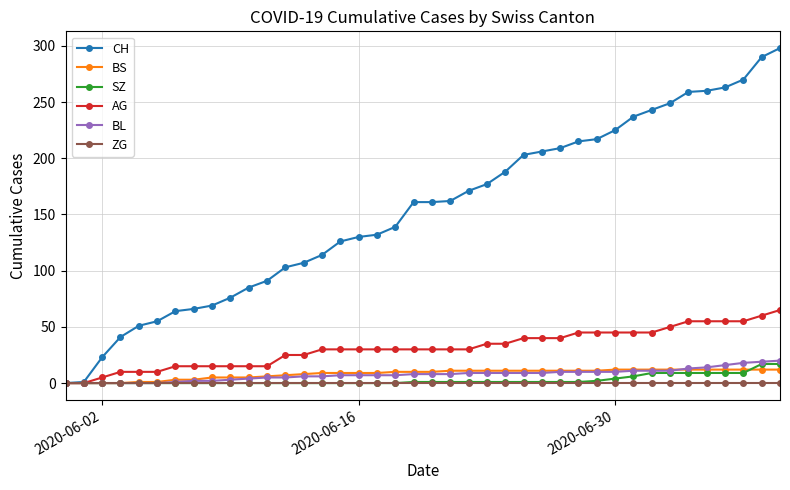

How many lines are shown in the chart?

6